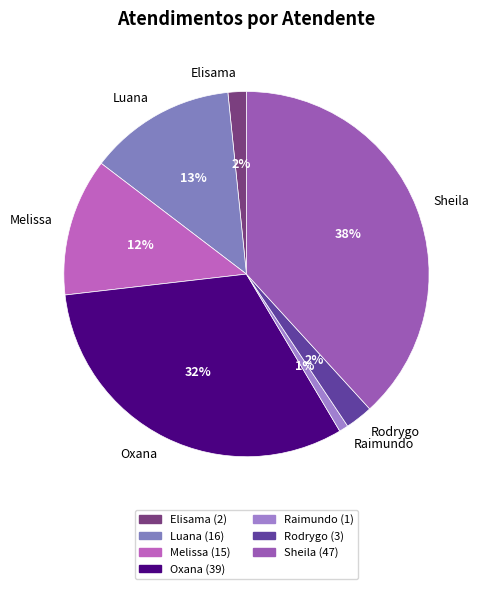

To the nearest percent, what is the combined percentage of Raimundo and Rodrygo?

3%